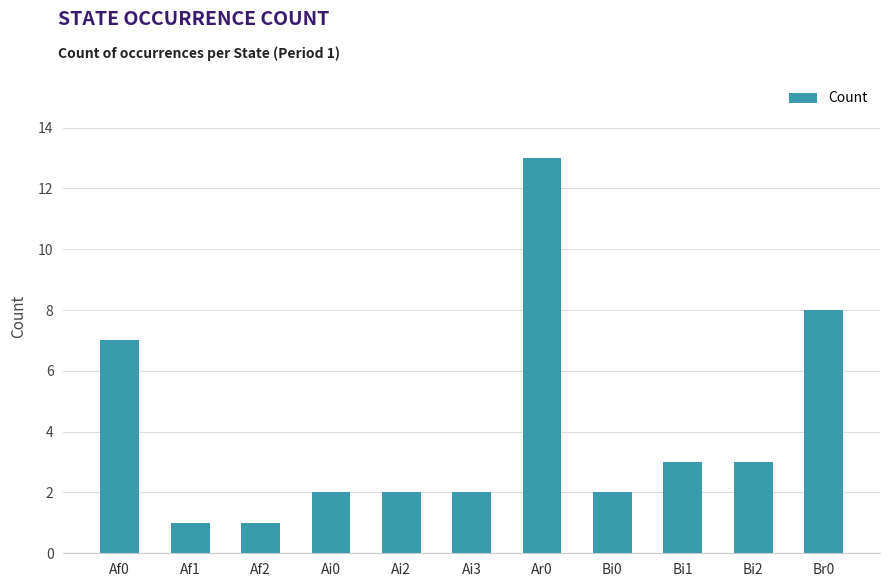

How many categories are shown in the chart?

11